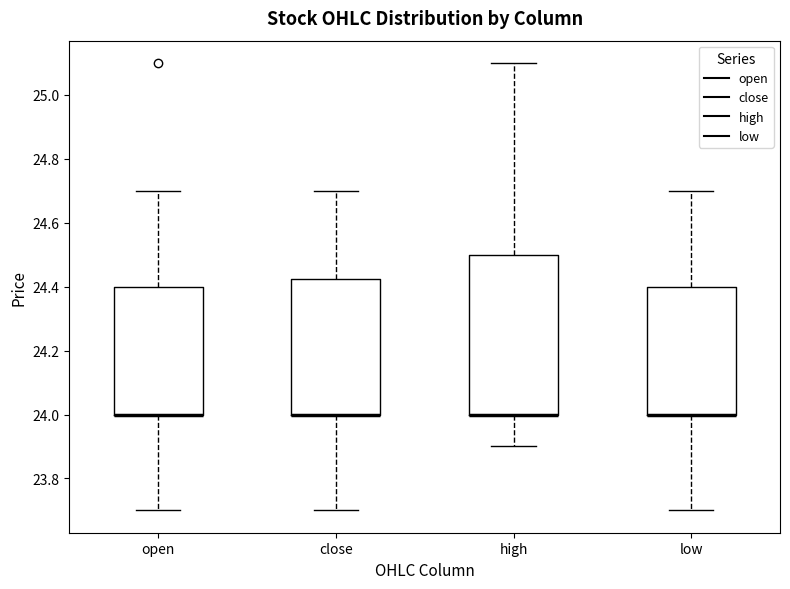

Reading left to right, transcribe this box plot: for each box, give where its median line is, the range the box spans, and where its two whiskers end, as read against the y-axis. The values are not printed on the chart, so give them approximately, as read against the axis.

open: median 24.00 (drawn on the box's lower edge), box 24.00 to 24.40, whiskers 23.70 to 24.70
close: median 24.00 (drawn on the box's lower edge), box 24.00 to 24.42, whiskers 23.70 to 24.70
high: median 24.00 (drawn on the box's lower edge), box 24.00 to 24.50, whiskers 23.90 to 25.10
low: median 24.00 (drawn on the box's lower edge), box 24.00 to 24.40, whiskers 23.70 to 24.70